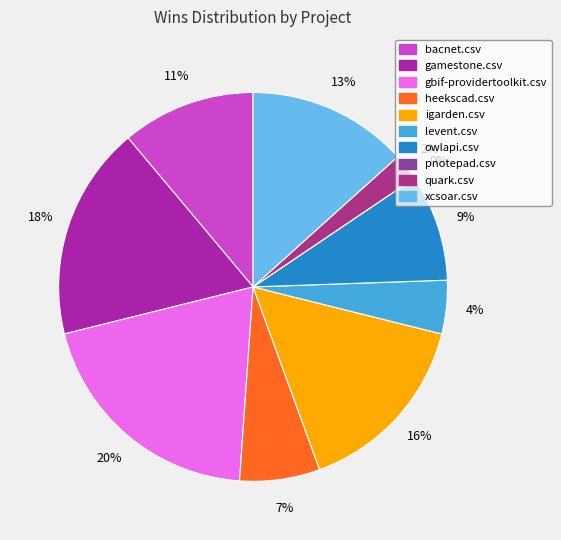

How many slices are in this pie chart?

10